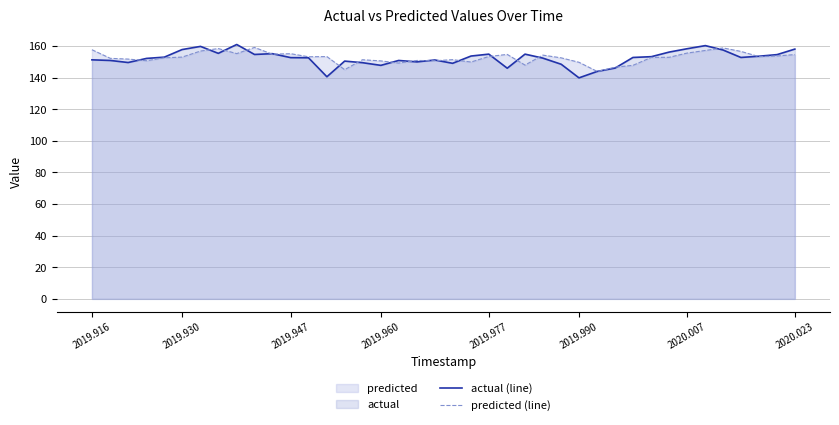

What is the minimum value for predicted (line)?

143.8